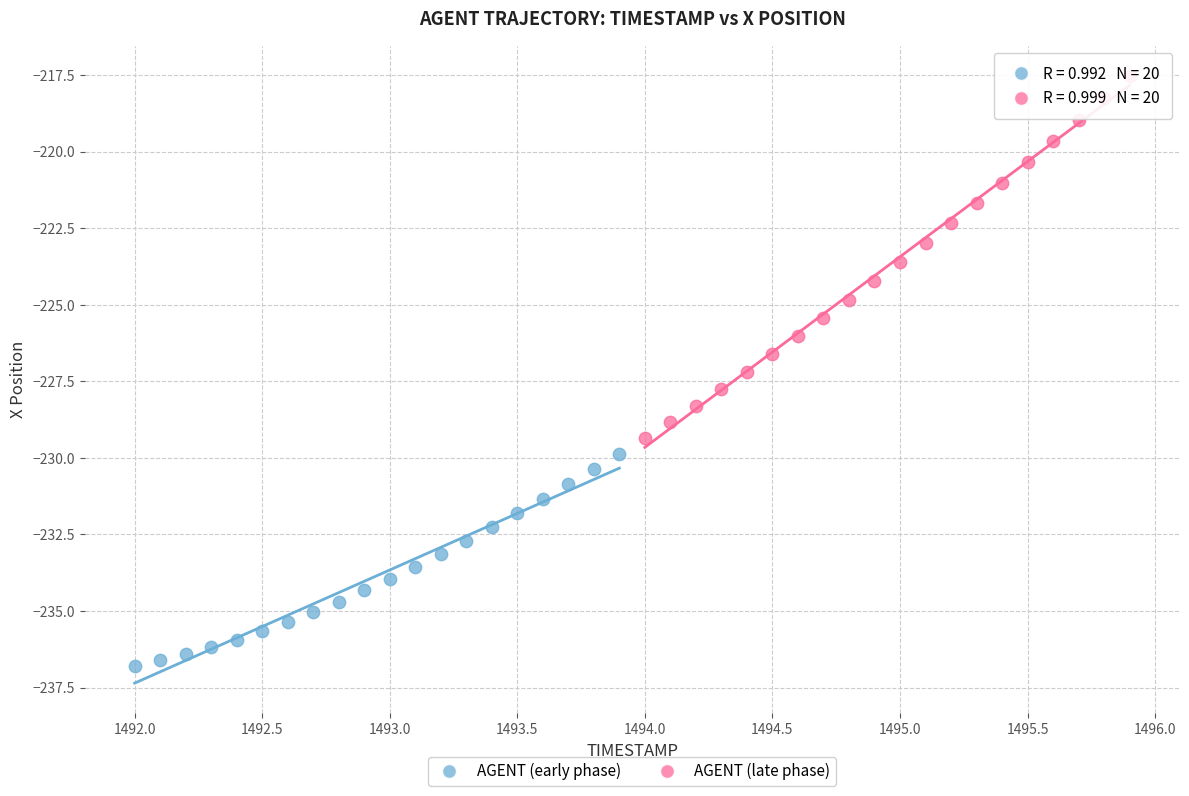

Which series contains the lowest Y value?

AGENT (early phase)